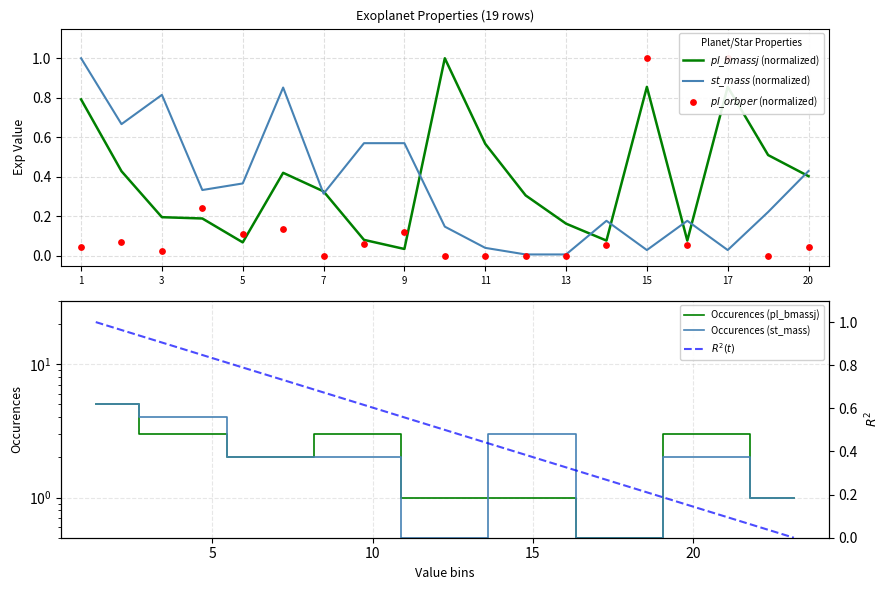

Which series reaches the maximum Y coordinate?

pl_bmassj